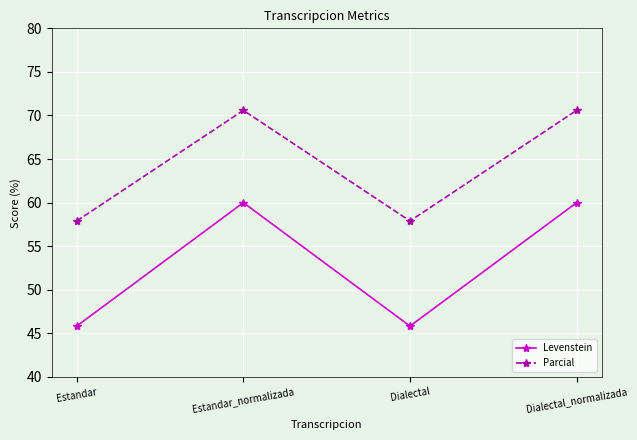

How many categories are shown in the chart?

4